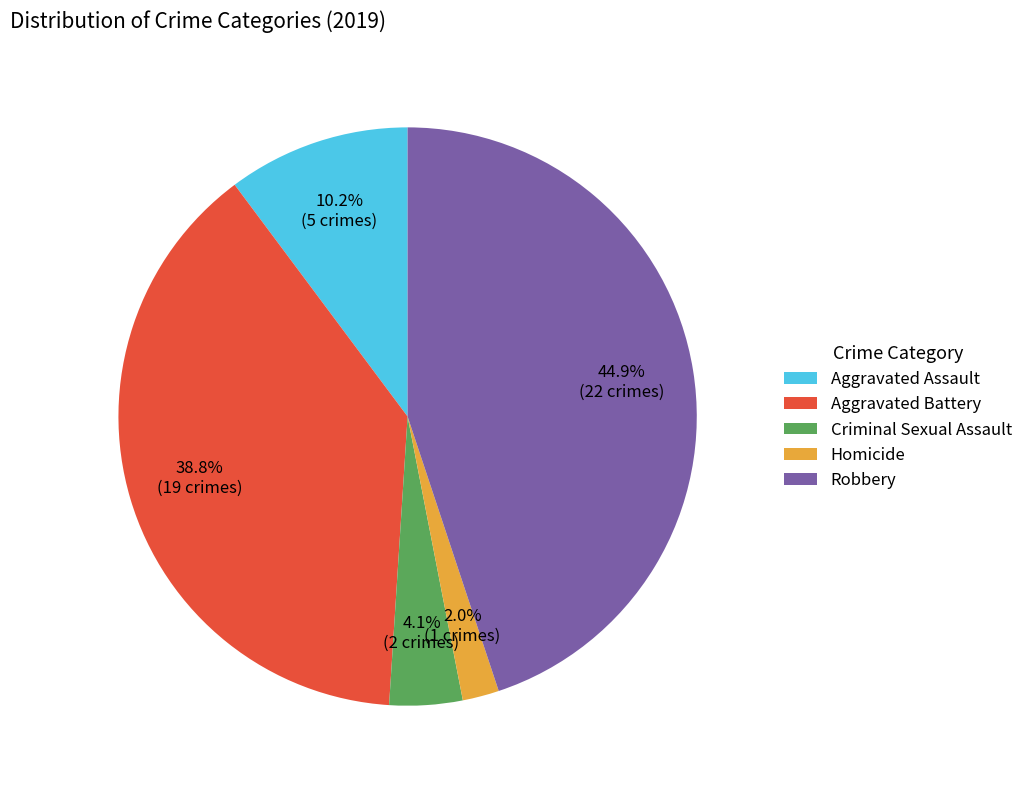

To the nearest percent, what is the difference between the Aggravated Battery and Robbery slice percentages?

6%